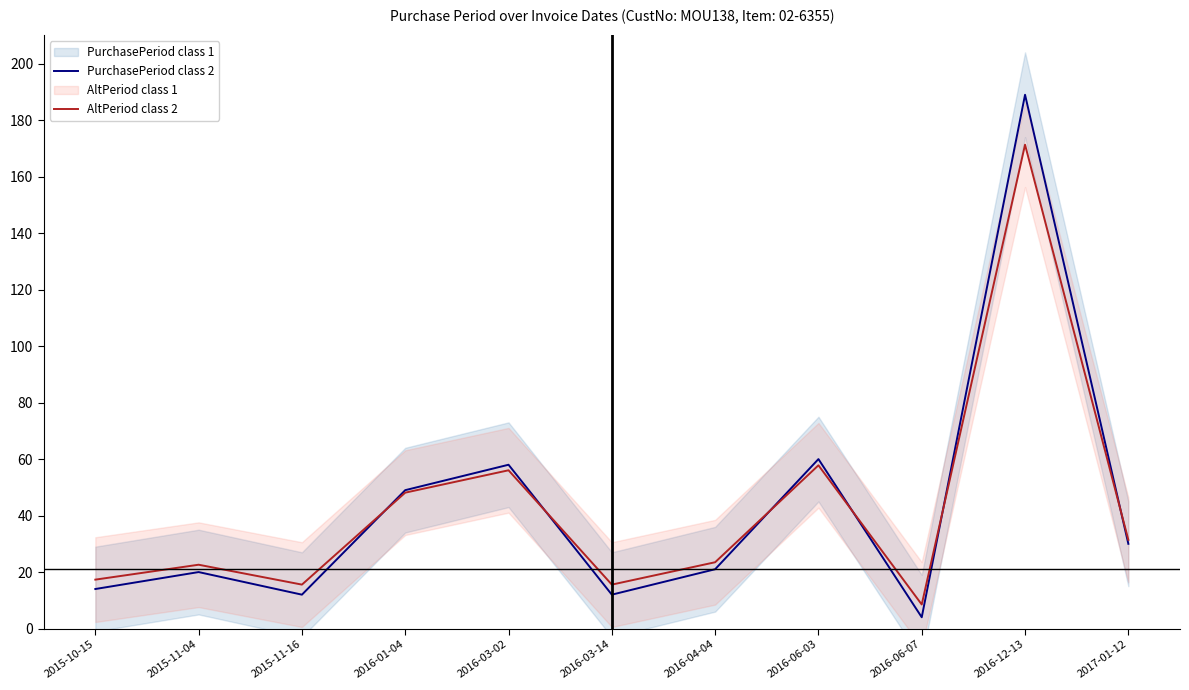

The PurchasePeriod class 2 series shows 1.8 at 2016-06-07. True or false?

False